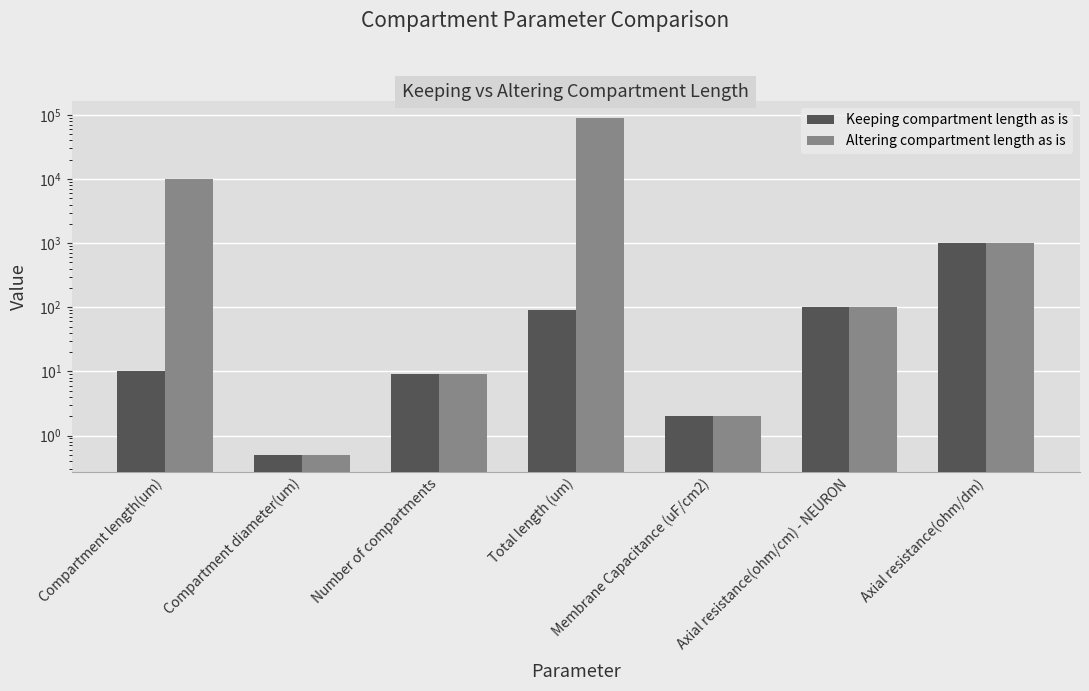

Rank the categories by Altering compartment length as is value from highest to lowest.

Total length (um), Compartment length(um), Axial resistance(ohm/dm), Axial resistance(ohm/cm) - NEURON, Number of compartments, Membrane Capacitance (uF/cm2), Compartment diameter(um)